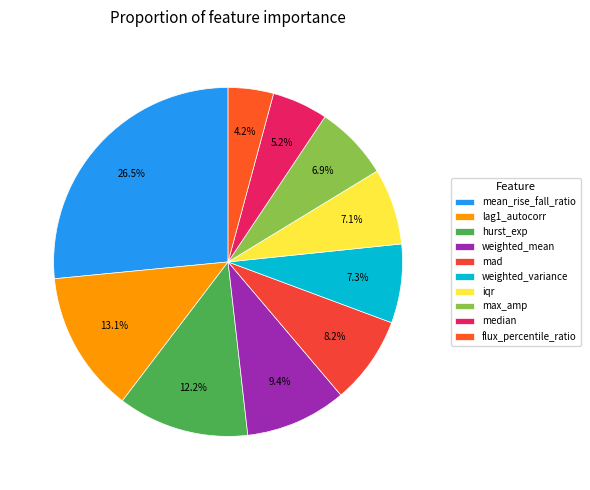

To the nearest percent, what portion does weighted_mean represent?

9%